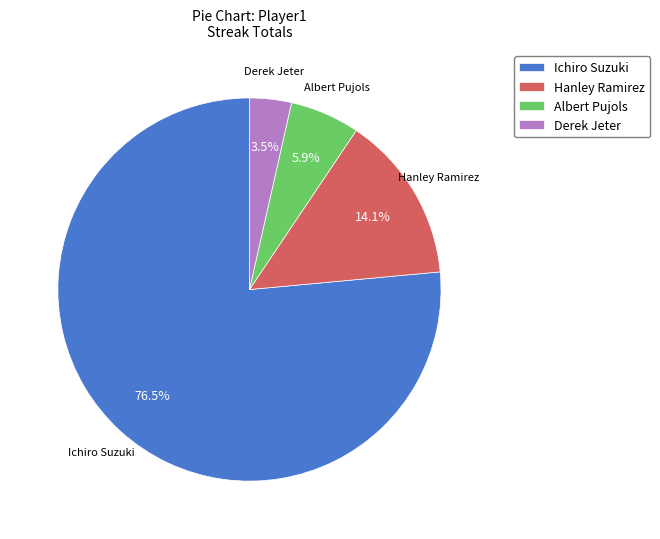

How many slices are in this pie chart?

4